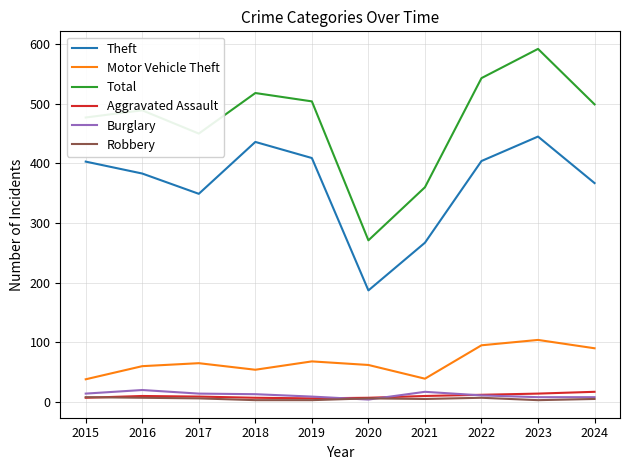

After their last crossing, which series has the higher values: Robbery or Aggravated Assault?

Aggravated Assault